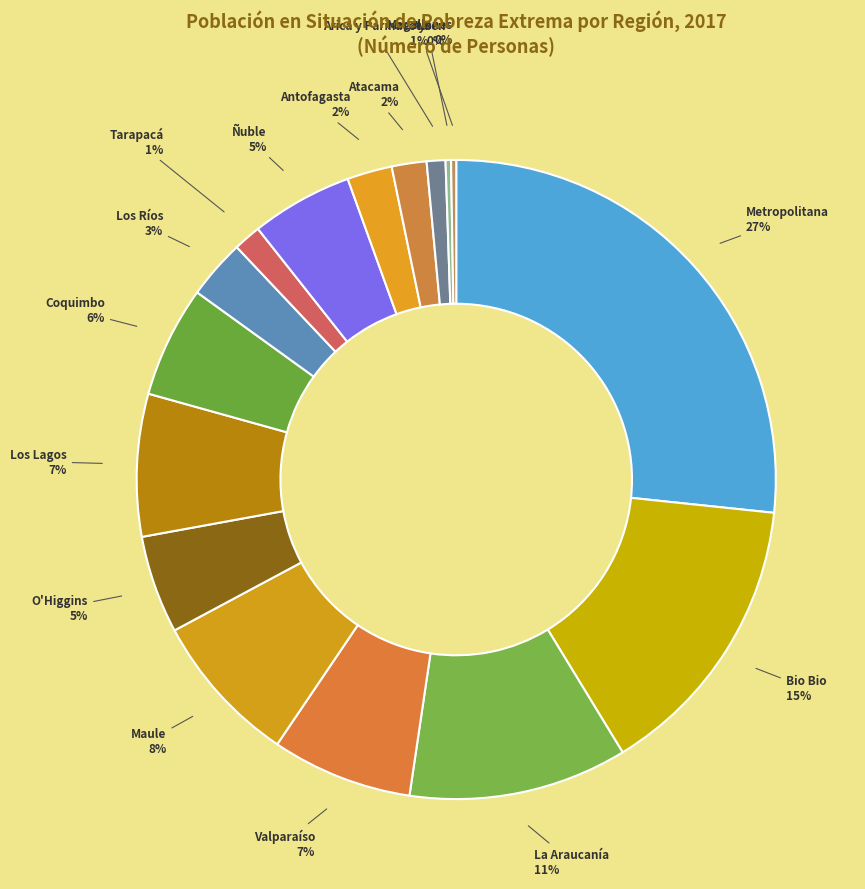

True or false: Antofagasta accounts for 16% of the total.

False